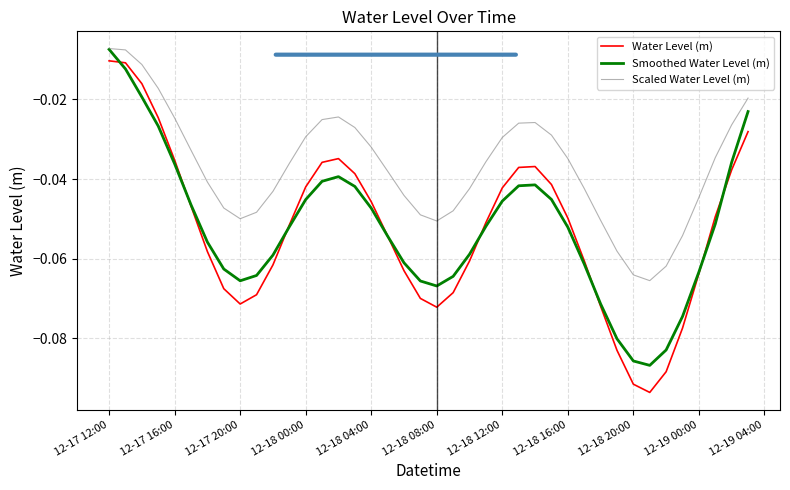

True or false: Scaled Water Level (m) and Water Level (m) cross at least once.

False